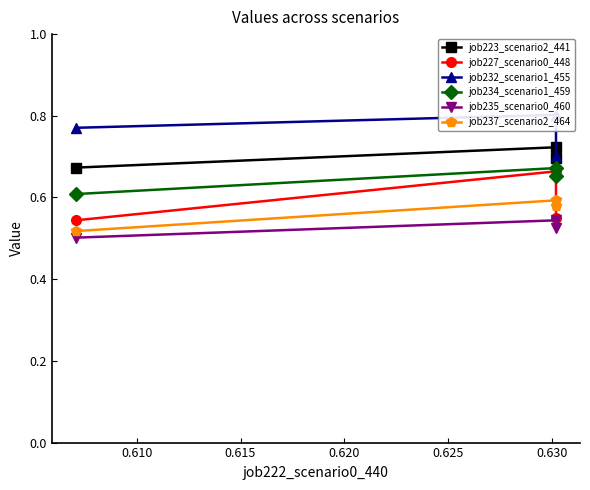

What are all the series names shown in the legend?

job223_scenario2_441, job227_scenario0_448, job232_scenario1_455, job234_scenario1_459, job235_scenario0_460, job237_scenario2_464